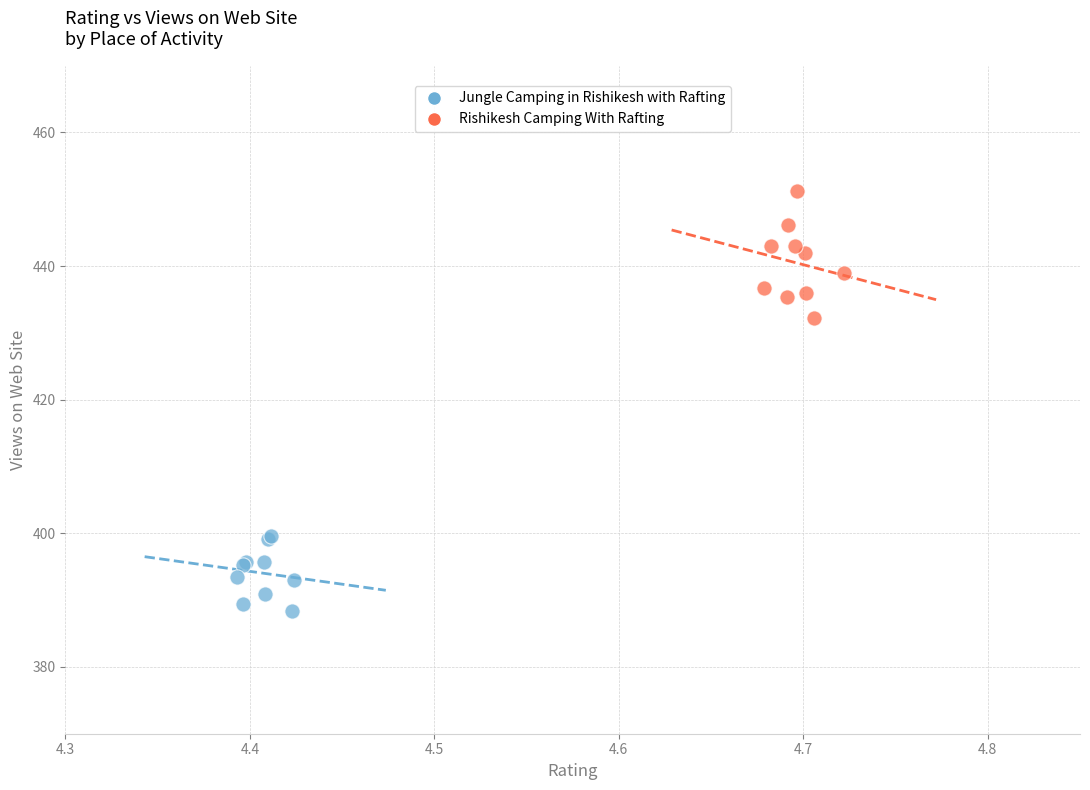

Which series reaches the maximum Y coordinate?

Rishikesh Camping With Rafting